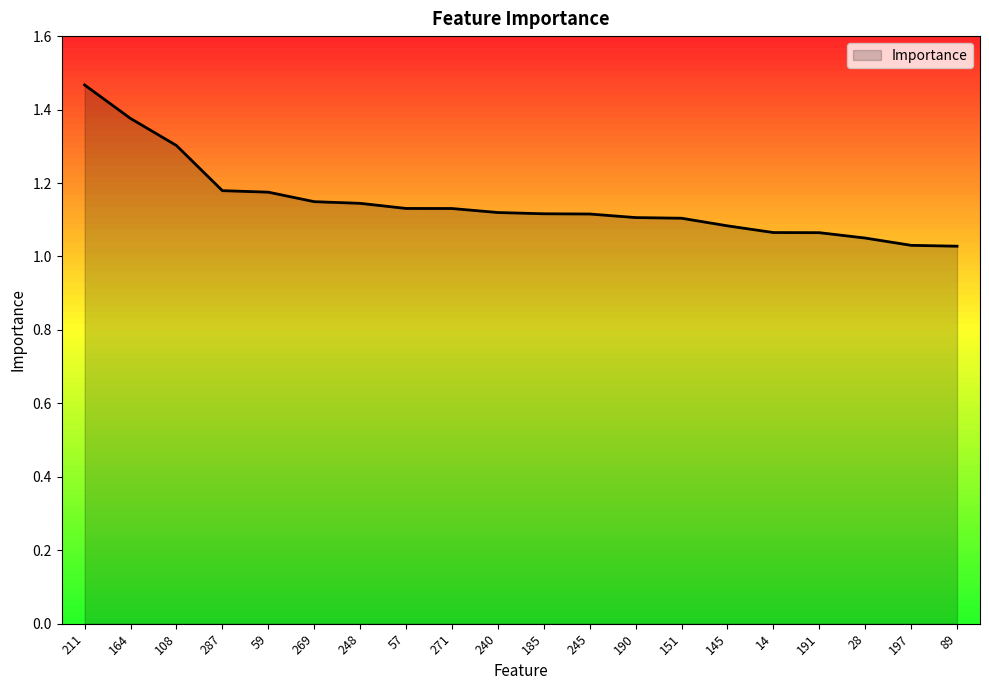

Is it true that the value at 191 is 1.1?

True